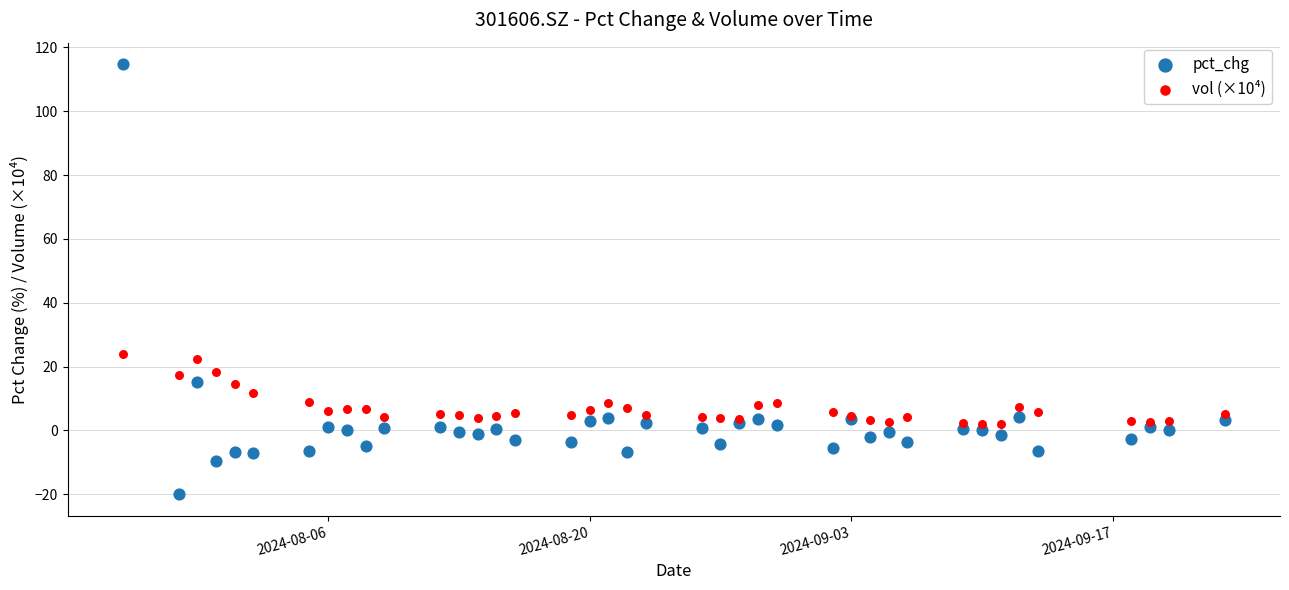

Which series contains the lowest Y value?

pct_chg